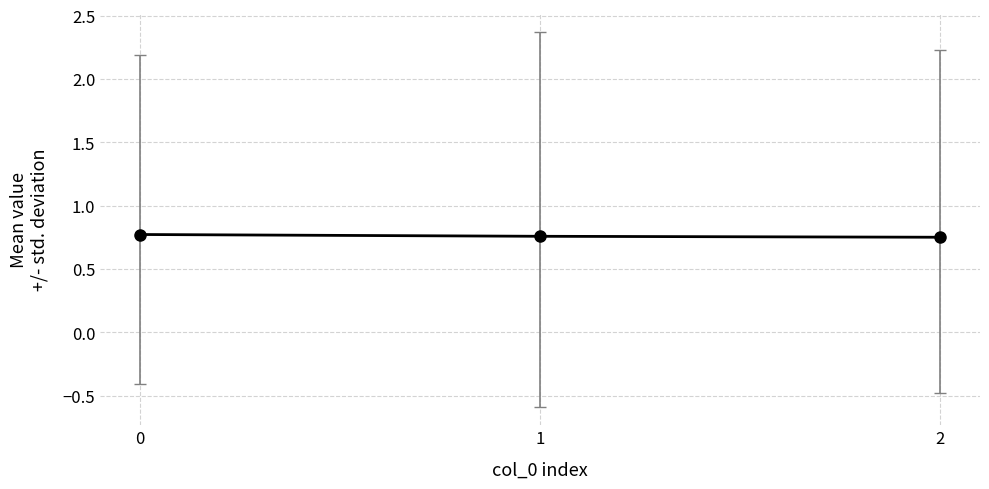

The chart shows a value of 0.8 at 2. True or false?

True